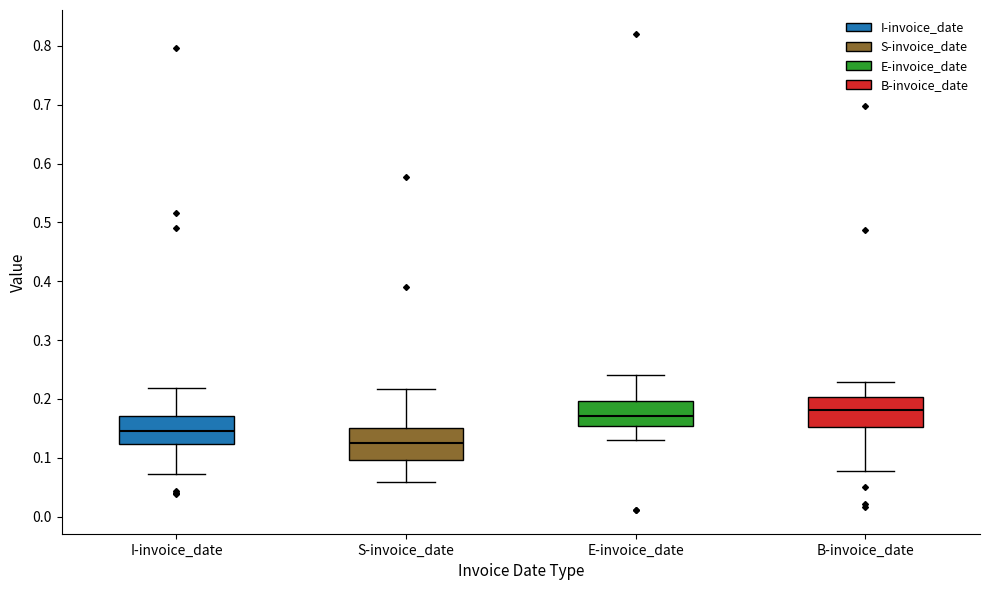

Reading left to right, transcribe this box plot: for each box, give where its median line is, the range the box spans, and where its two whiskers end, as read against the y-axis. The values are not printed on the chart, so give them approximately, as read against the axis.

I-invoice_date: median 0.15, box 0.12 to 0.17, whiskers 0.07 to 0.22
S-invoice_date: median 0.13, box 0.10 to 0.15, whiskers 0.06 to 0.22
E-invoice_date: median 0.17, box 0.15 to 0.20, whiskers 0.13 to 0.24
B-invoice_date: median 0.18, box 0.15 to 0.20, whiskers 0.08 to 0.23